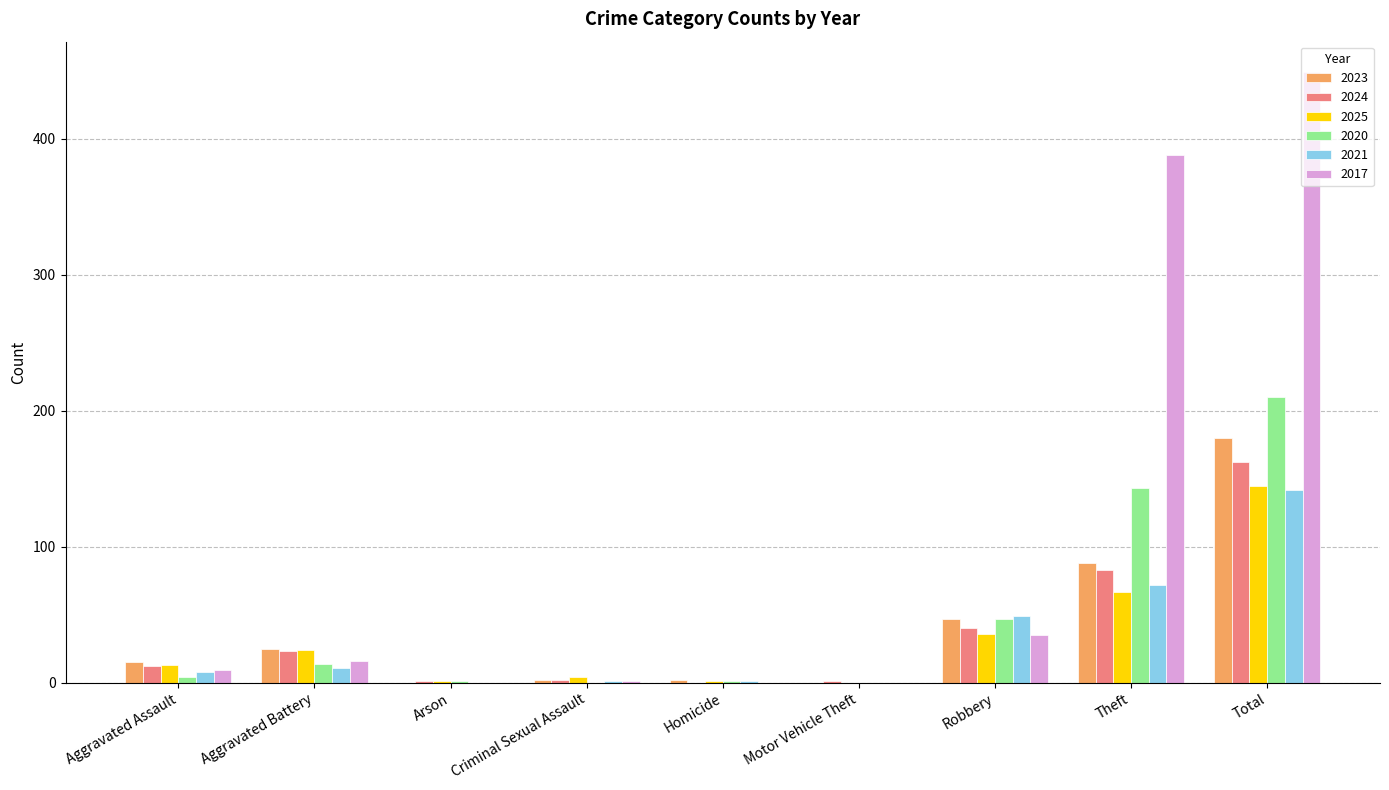

What is the maximum value for 2025?

145